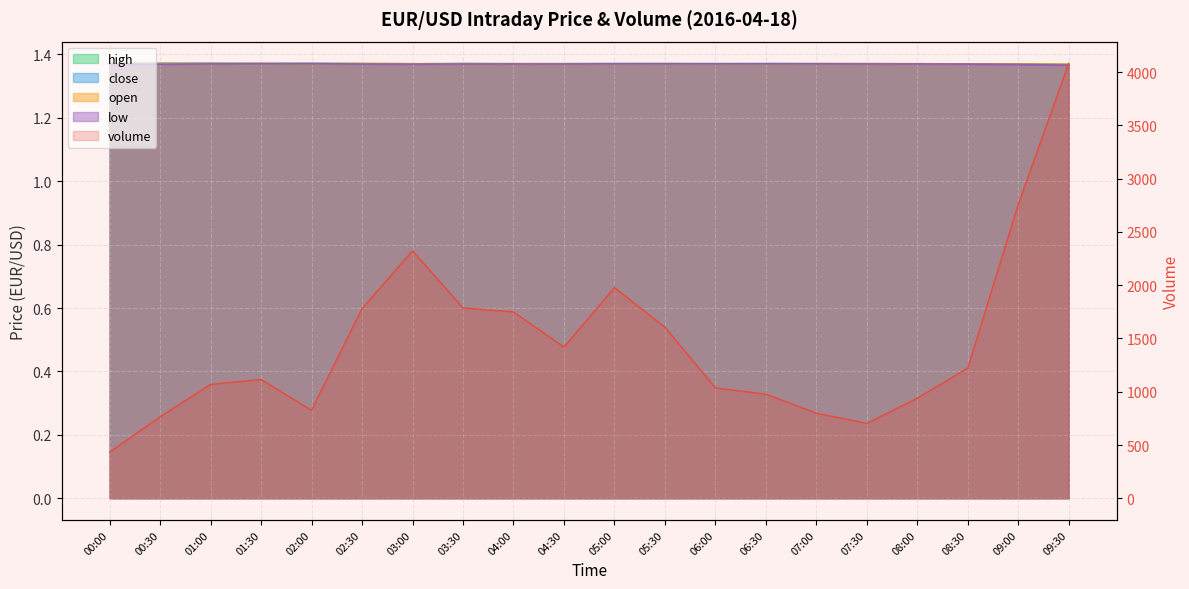

At 02:00, list the series in order from smallest to largest.

low, open, close, high, volume